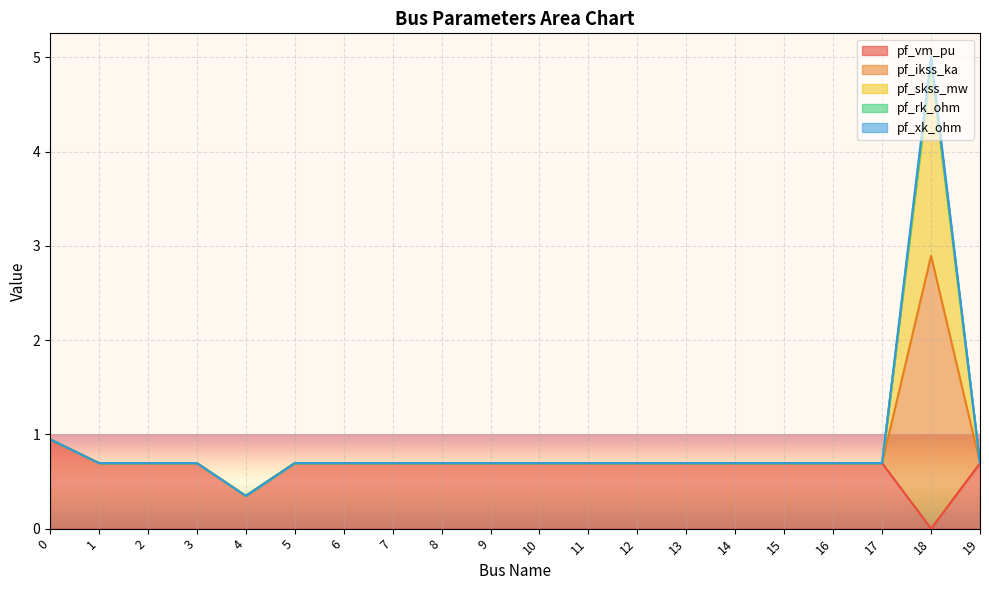

Between 6 and 9, which series saw the biggest shift?

pf_vm_pu